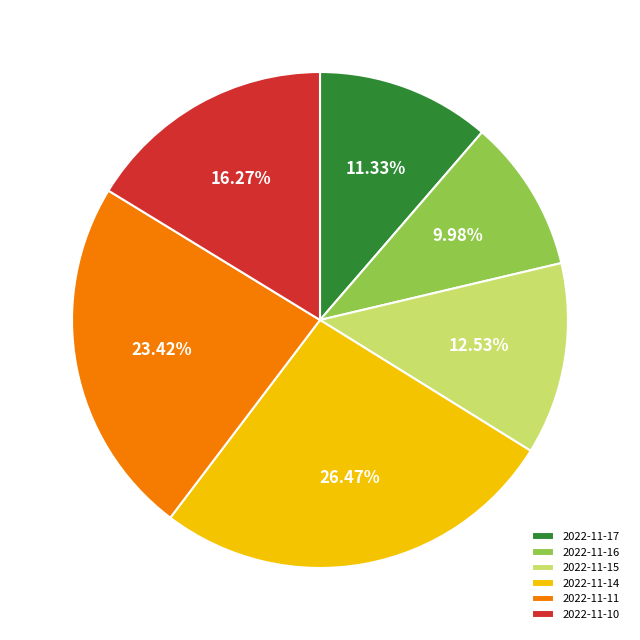

Is it true that 2022-11-10 is 16% of the pie?

True